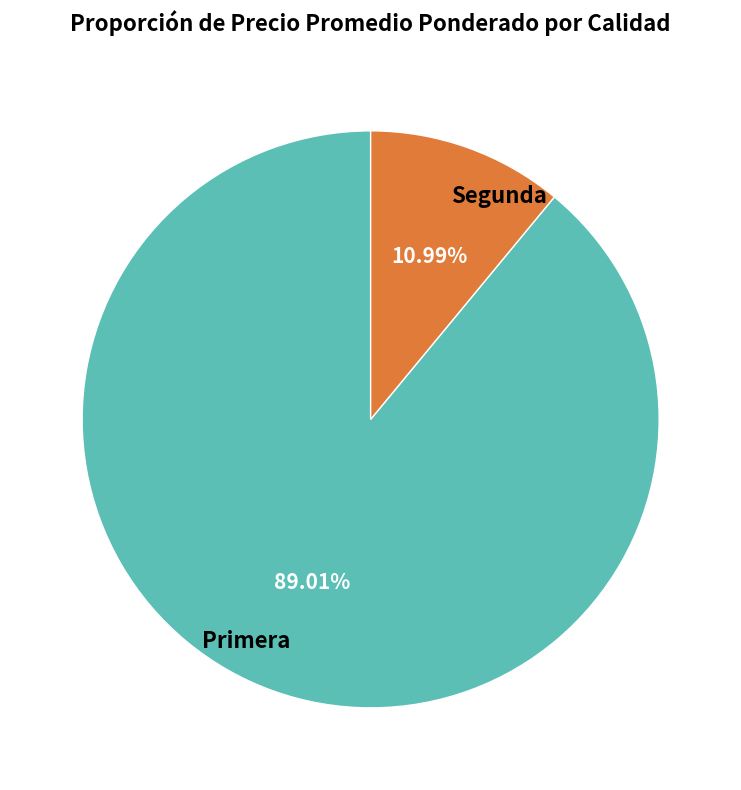

Between Segunda and Primera, which is larger?

Primera